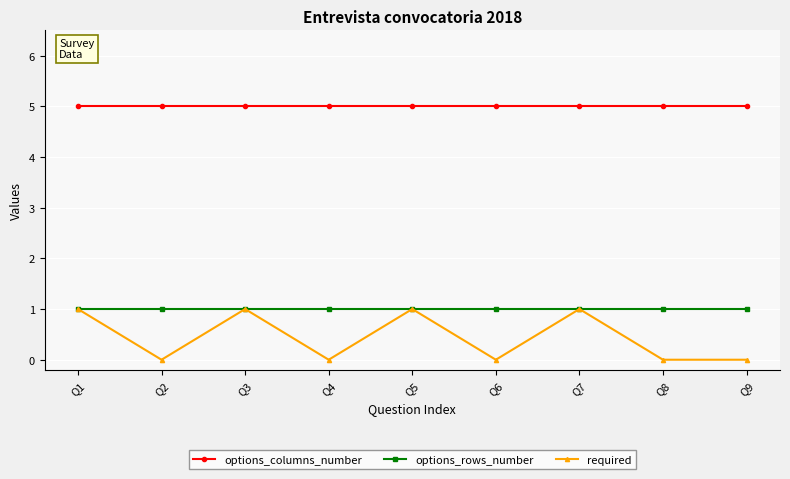

The required series shows 0 at Q3. True or false?

False